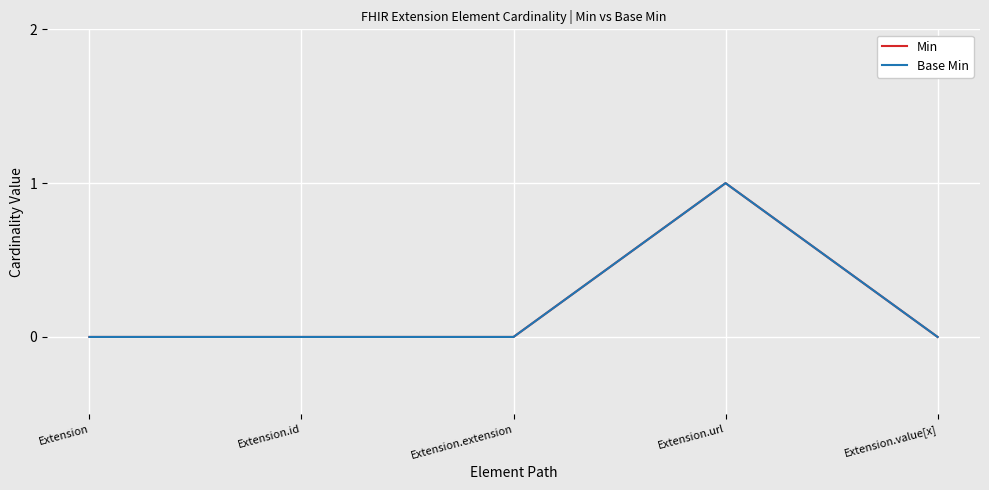

Which label corresponds to the smallest value in the chart?

Extension